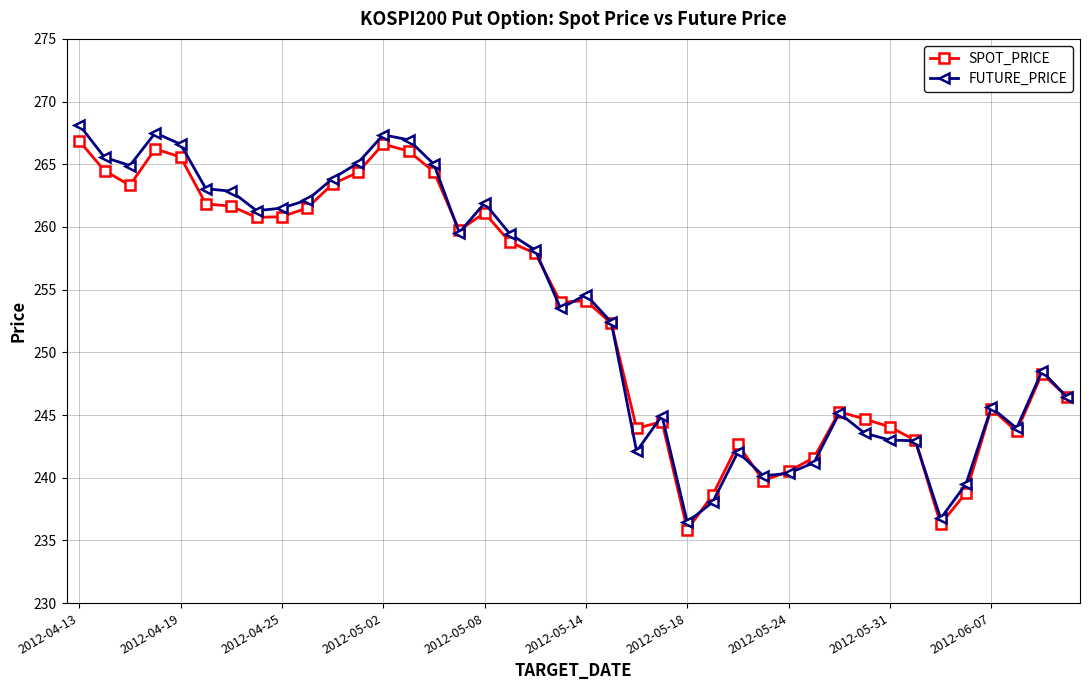

What is the value of the SPOT_PRICE point at the 15th from the left?

264.4